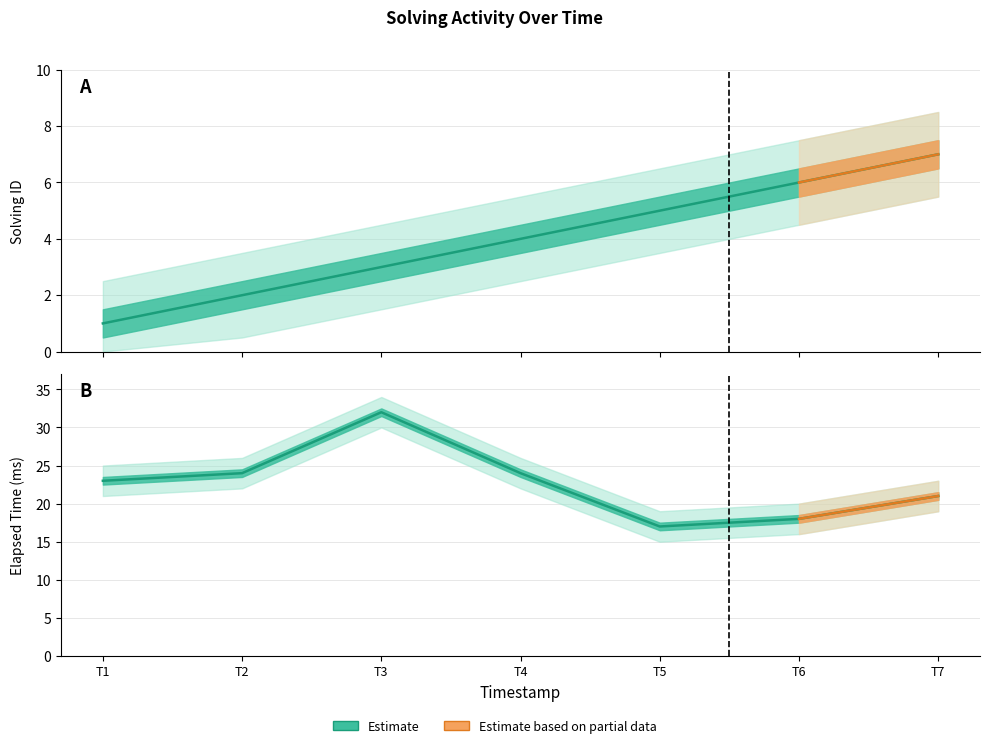

Which label corresponds to the largest value in the chart?

T3